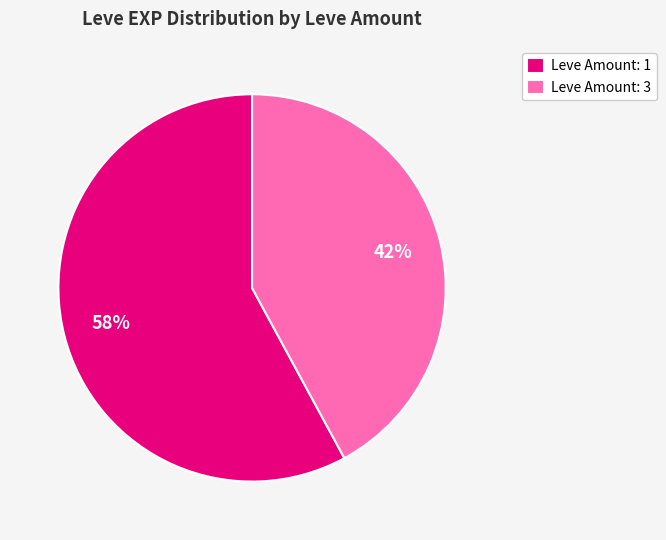

Which slice is the smallest?

Leve Amount: 3